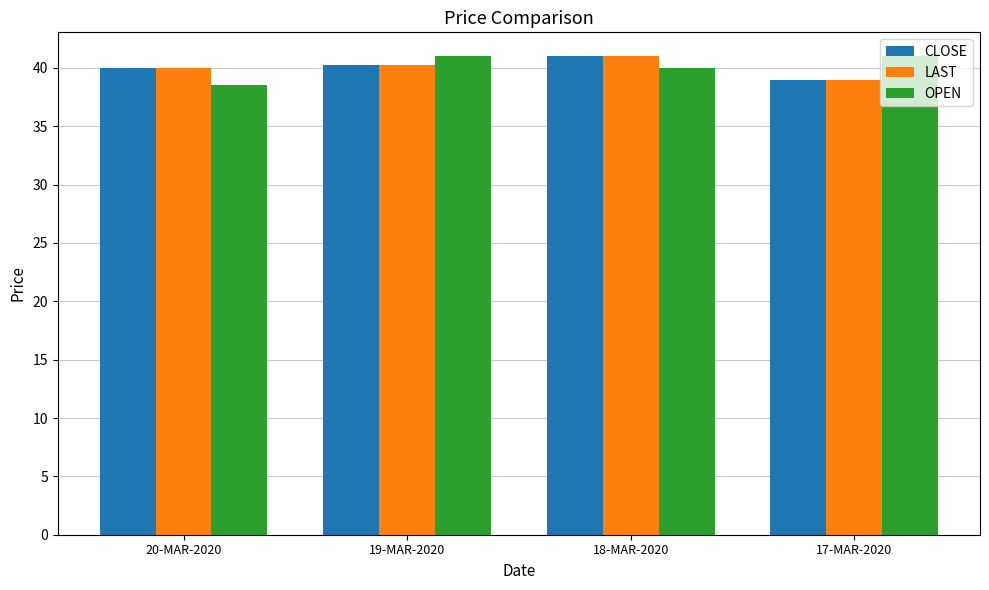

Where is OPEN nearest to the value 39?

20-MAR-2020